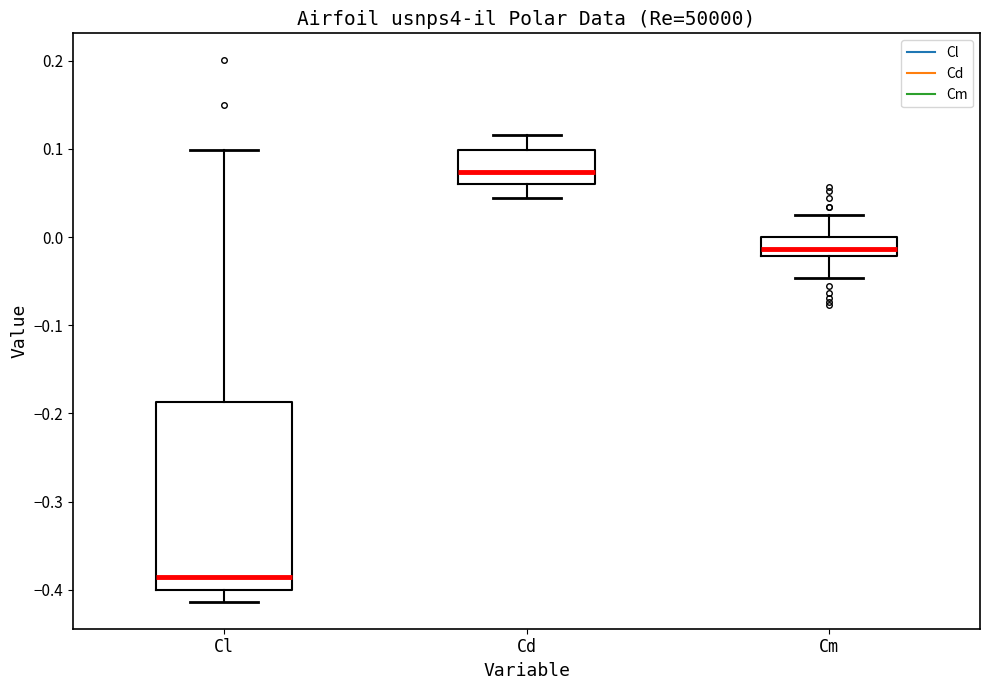

Reading left to right, read every box against the y-axis: the position of its median line, the range the box covers, and the ends of its whiskers. The values are not printed on the chart, so give them approximately, as read against the axis.

Cl: median -0.39, box -0.40 to -0.19, whiskers -0.41 to 0.10
Cd: median 0.07, box 0.06 to 0.10, whiskers 0.04 to 0.12
Cm: median -0.01, box -0.02 to 0.00, whiskers -0.05 to 0.02